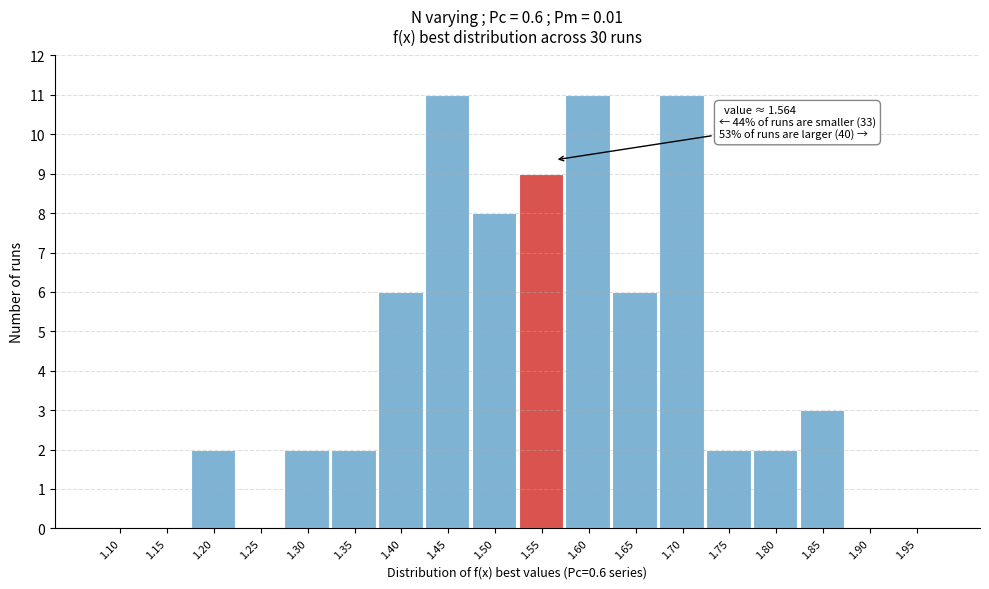

Reading right to left, extract all data points from this chart.

1.95=0	1.90=0	1.85=3	1.80=2	1.75=2	1.70=11	1.65=6	1.60=11	1.55=9	1.50=8	1.45=11	1.40=6	1.35=2	1.30=2	1.25=0	1.20=2	1.15=0	1.10=0